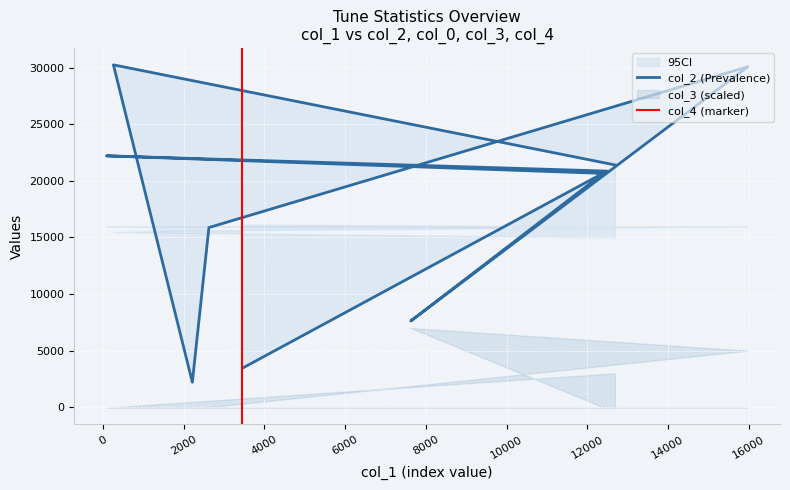

What is the sum of all col_4 values?

1.0